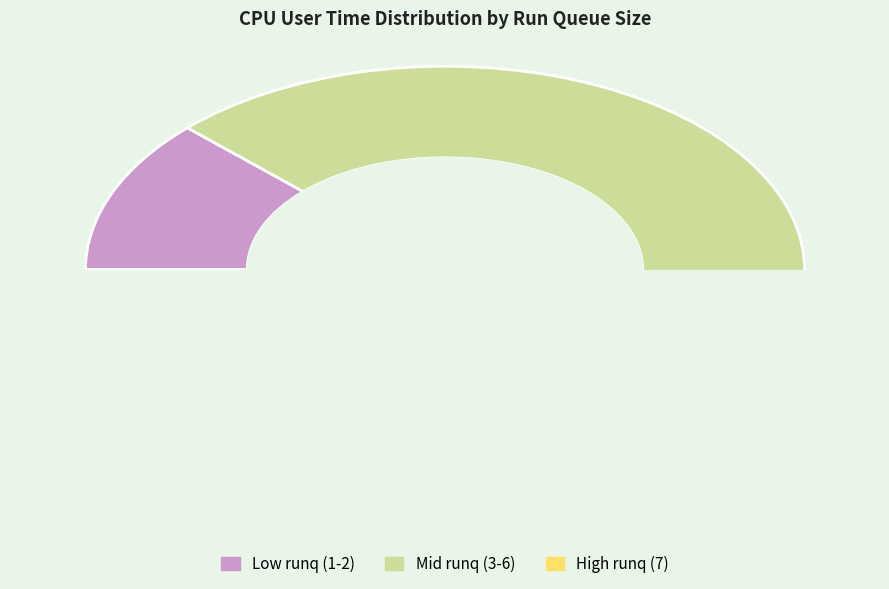

Which has a higher value, 4 or 5?

4